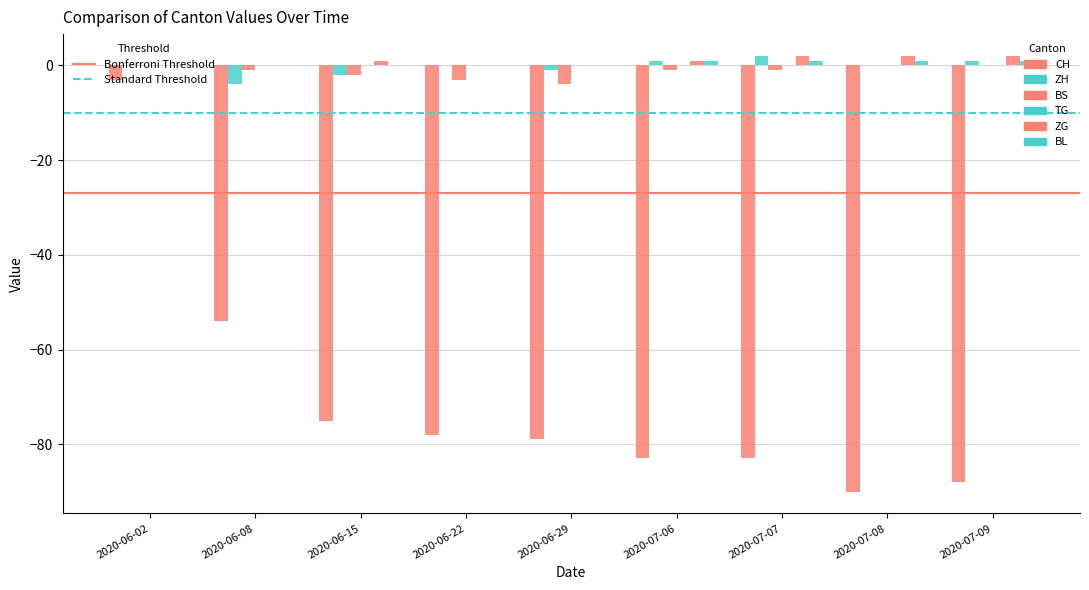

Reading left to right, what are all the values shown in this chart?

CH: -3	-54	-75	-78	-79	-83	-83	-90	-88
ZH: 0	-4	-2	0	-1	1	2	0	1
BS: 0	-1	-2	-3	-4	-1	-1	0	0
ZG: 0	0	1	0	0	1	2	2	2
BL: 0	0	0	0	0	1	1	1	1